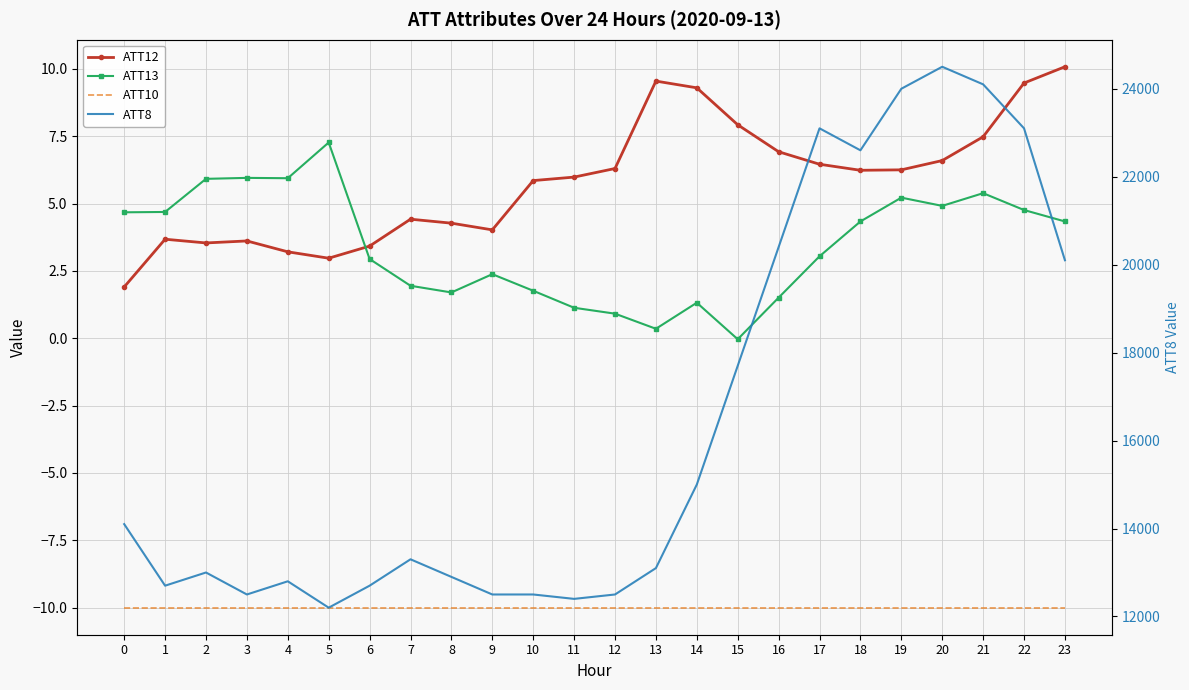

True or false: ATT10 and ATT8 cross at least once.

False